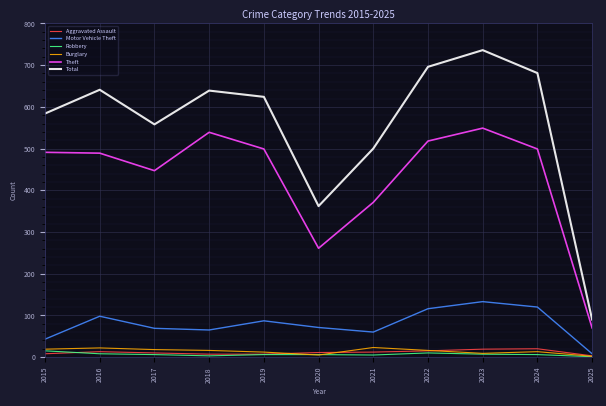

True or false: Robbery and Theft intersect in this chart.

False